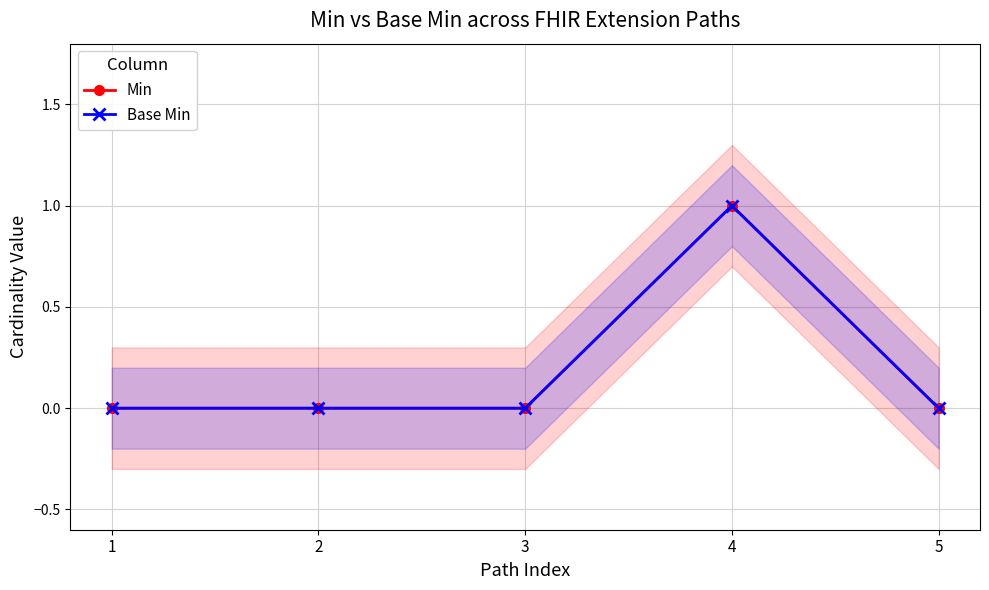

True or false: Base Min has more than 0 interior local peaks.

True